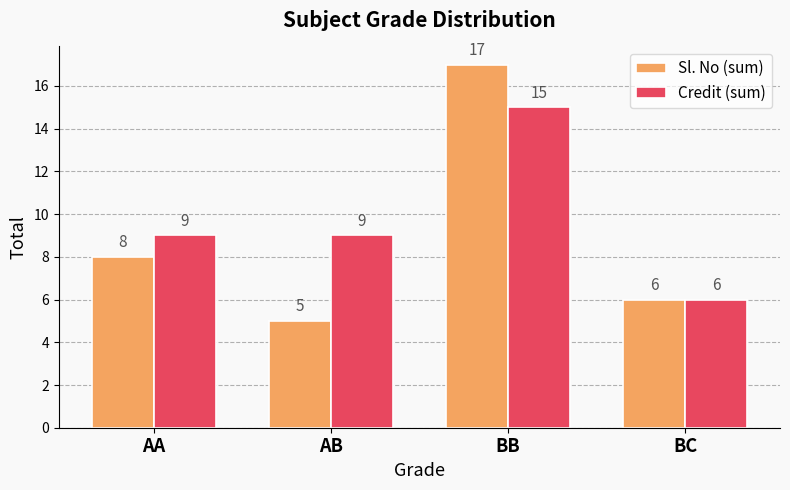

What position from the left is BC?

4